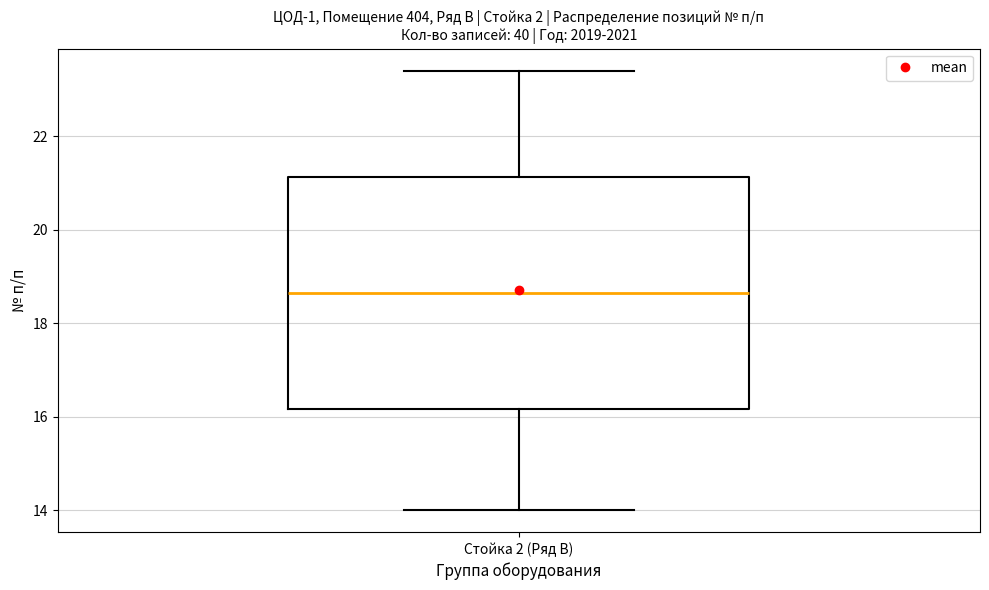

Transcribe this box plot: give where the median line is, the range the box spans, and where the two whiskers end, as read against the y-axis. The values are not printed on the chart, so give them approximately, as read against the axis.

median 18.6, box 16.2 to 21.2, whiskers 14.0 to 23.4